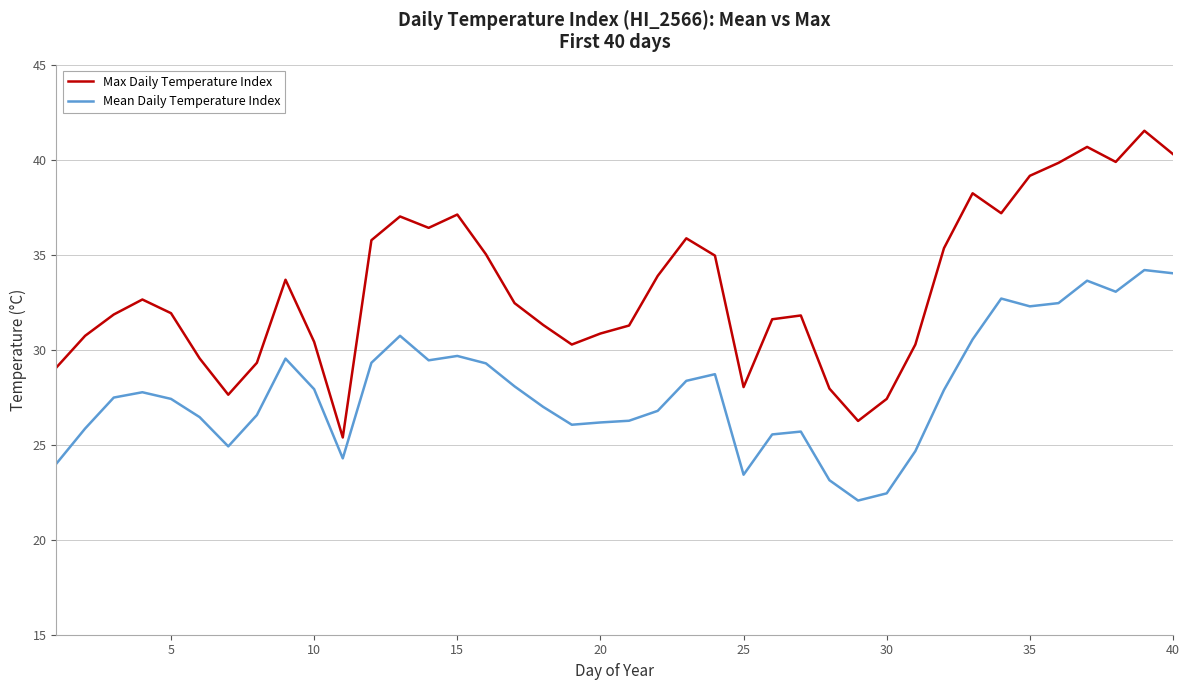

Rank the series by their average value, from lowest to highest.

Mean Daily Temperature Index, Max Daily Temperature Index